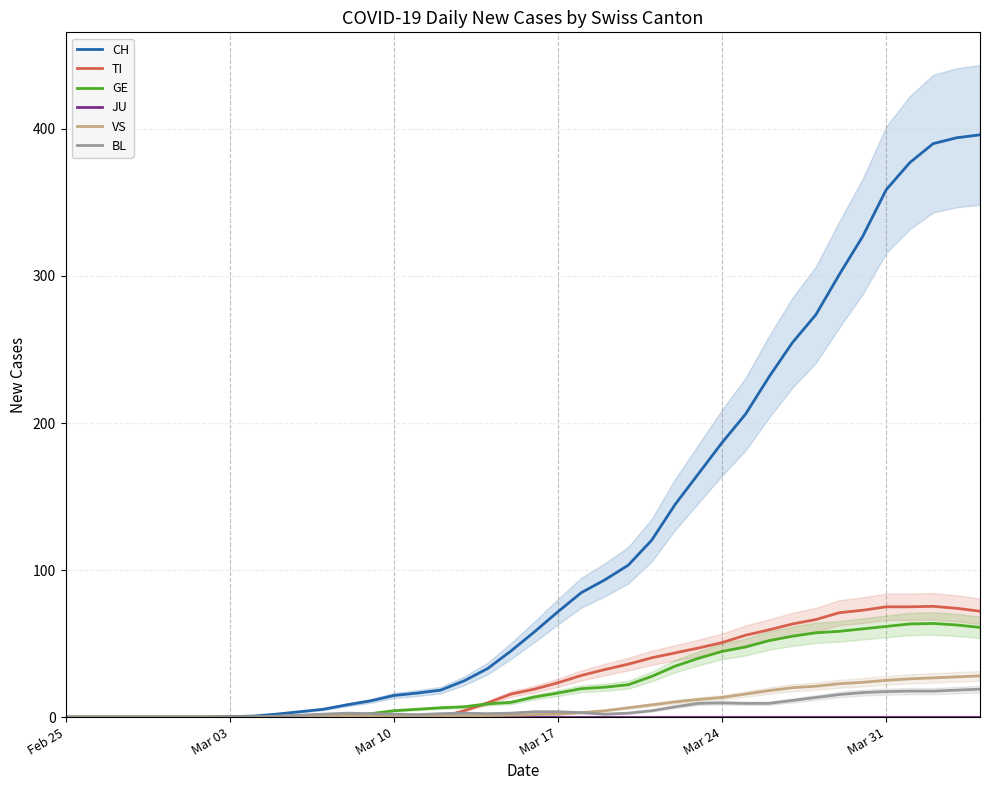

Which series has the widest spread of values?

CH